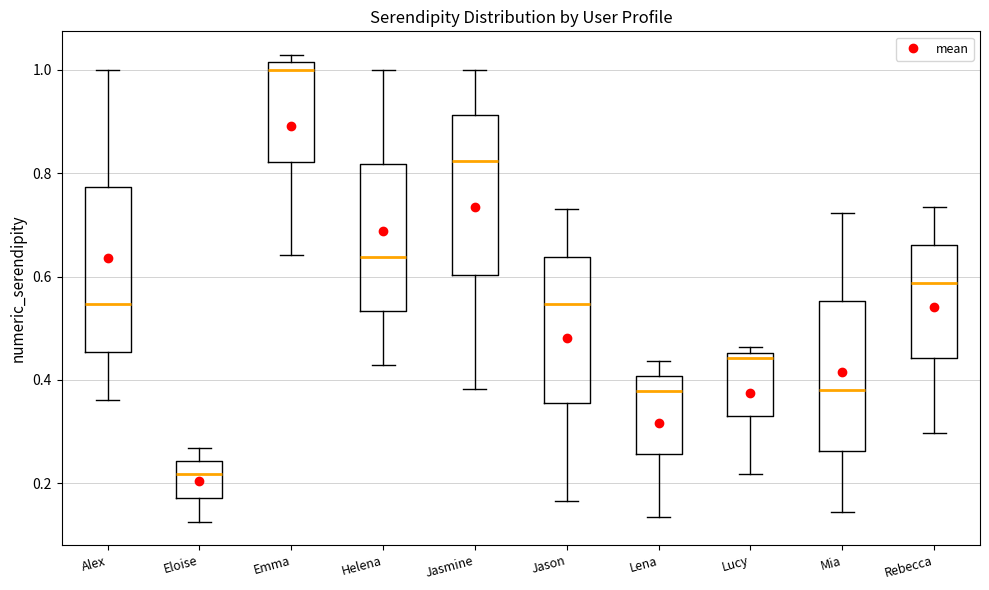

Reading left to right, transcribe this box plot: for each box, give where its median line is, the range the box spans, and where its two whiskers end, as read against the y-axis. The values are not printed on the chart, so give them approximately, as read against the axis.

Alex: median 0.54, box 0.46 to 0.78, whiskers 0.36 to 1.00
Eloise: median 0.22, box 0.18 to 0.24, whiskers 0.12 to 0.26
Emma: median 1.00, box 0.82 to 1.02, whiskers 0.64 to 1.02 (just above the box's upper edge)
Helena: median 0.64, box 0.54 to 0.82, whiskers 0.42 to 1.00
Jasmine: median 0.82, box 0.60 to 0.92, whiskers 0.38 to 1.00
Jason: median 0.54, box 0.36 to 0.64, whiskers 0.16 to 0.74
Lena: median 0.38, box 0.26 to 0.40, whiskers 0.14 to 0.44
Lucy: median 0.44, box 0.34 to 0.46, whiskers 0.22 to 0.46 (just above the box's upper edge)
Mia: median 0.38, box 0.26 to 0.56, whiskers 0.14 to 0.72
Rebecca: median 0.58, box 0.44 to 0.66, whiskers 0.30 to 0.74